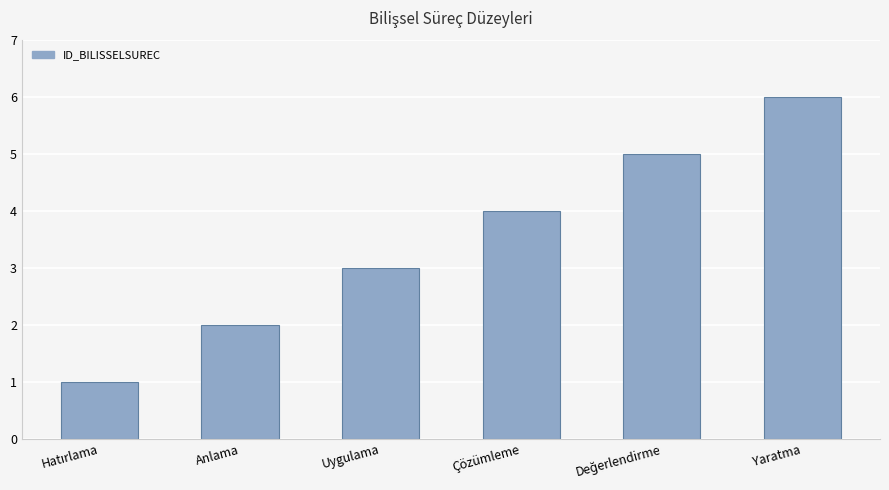

Where is the data nearest to the value 3?

Uygulama